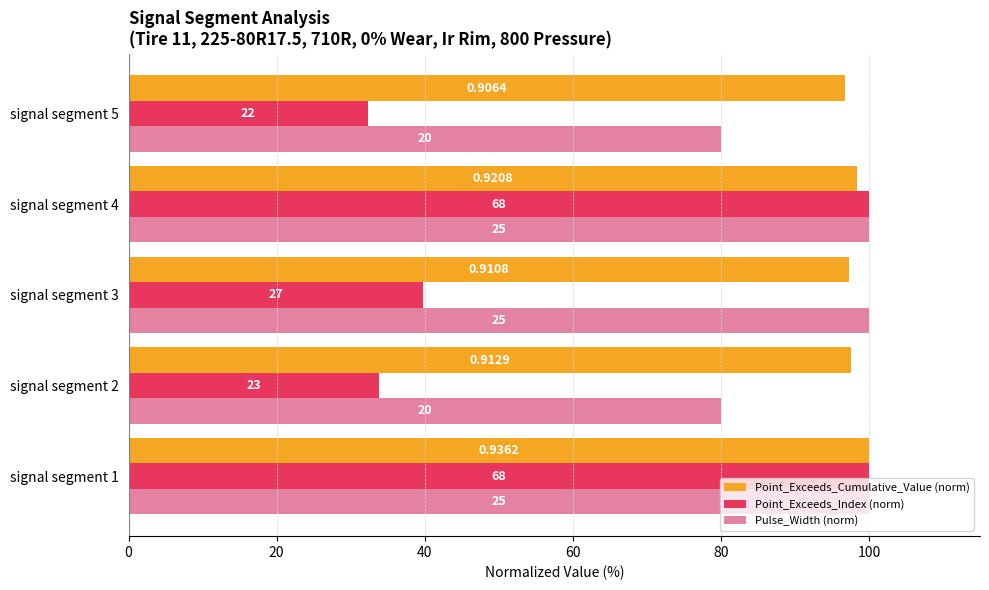

What is the lowest value of the Pulse_Width (norm) series?

80.0